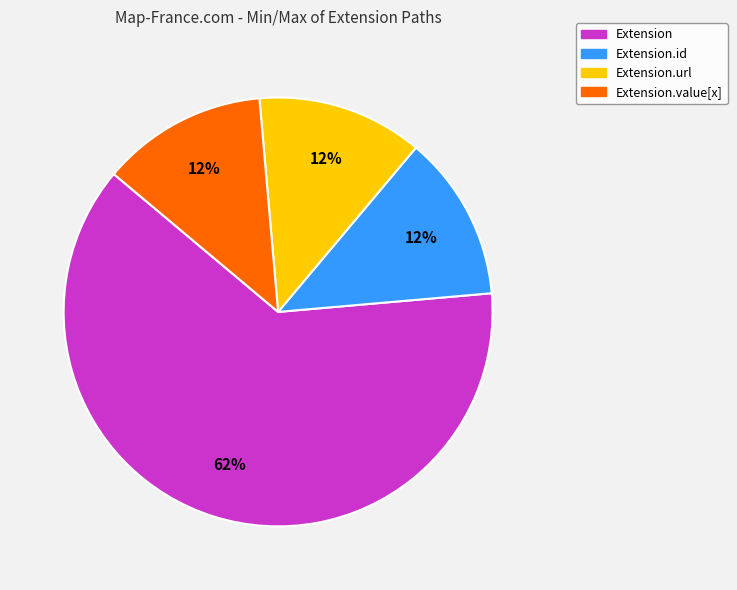

What percentage is the Extension.url slice, to the nearest percent?

13%